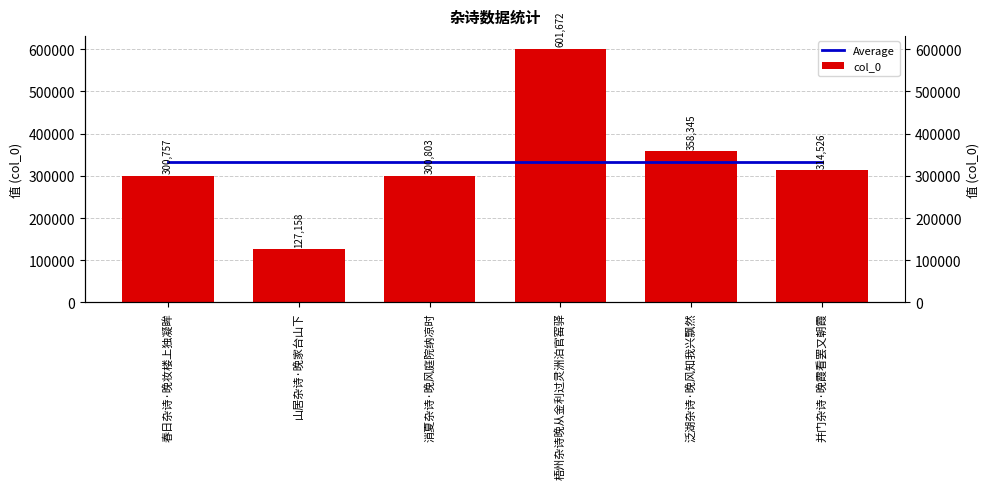

At 泛湖杂诗·晚风知我兴飘然, list the series in order from largest to smallest.

col_0, Average